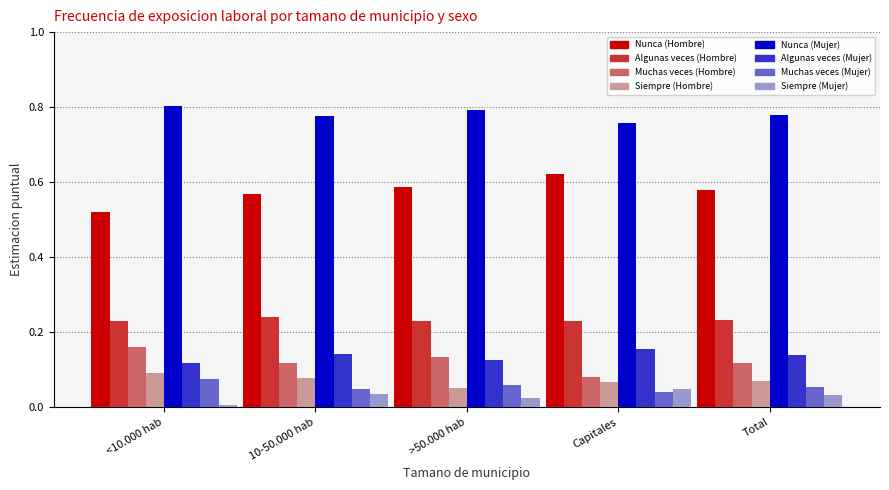

At how many categories does at least one series exceed 0?

5